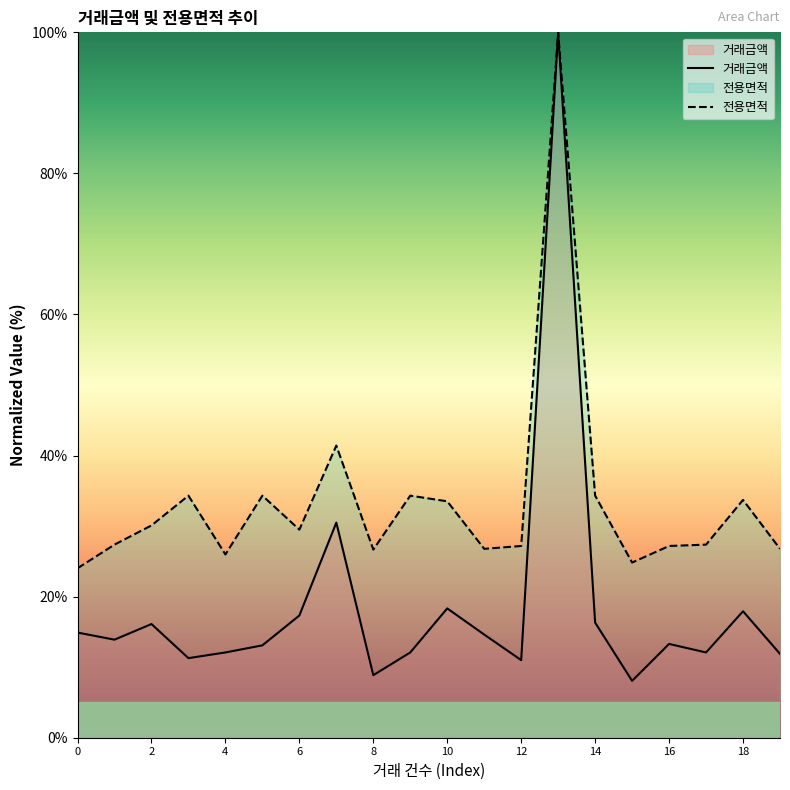

The value of 전용면적 at 19 is 35.1. True or false?

False